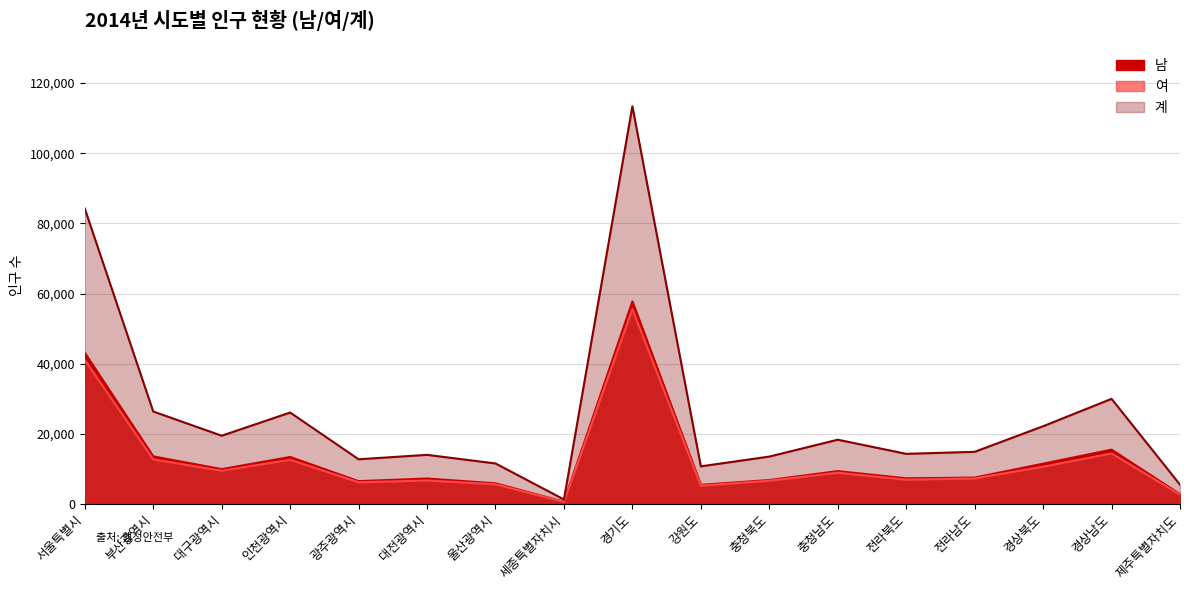

Rank the series at 경상남도 from highest to lowest value.

계, 남, 여